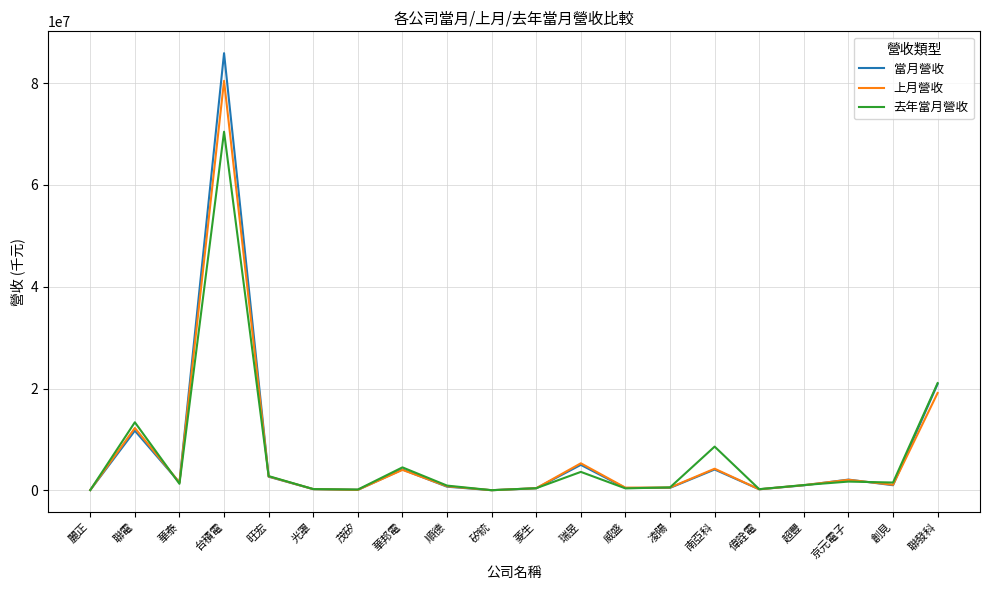

Which category has the highest value in the 去年當月營收 series?

台積電